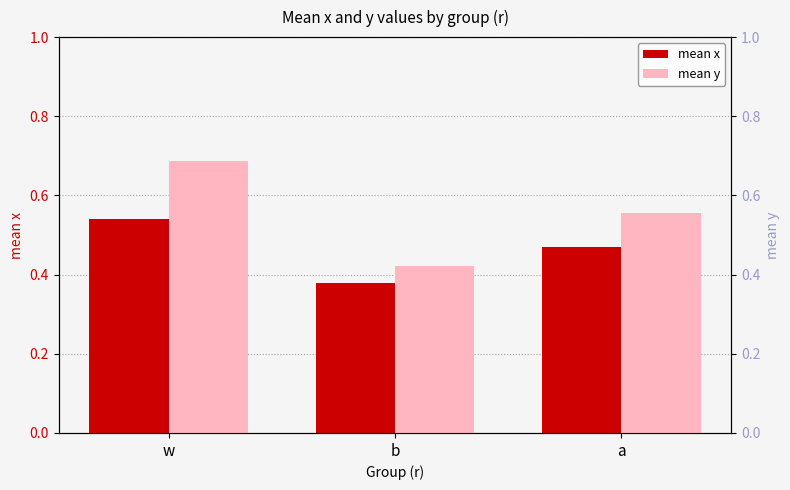

How many data points does each series have?

3